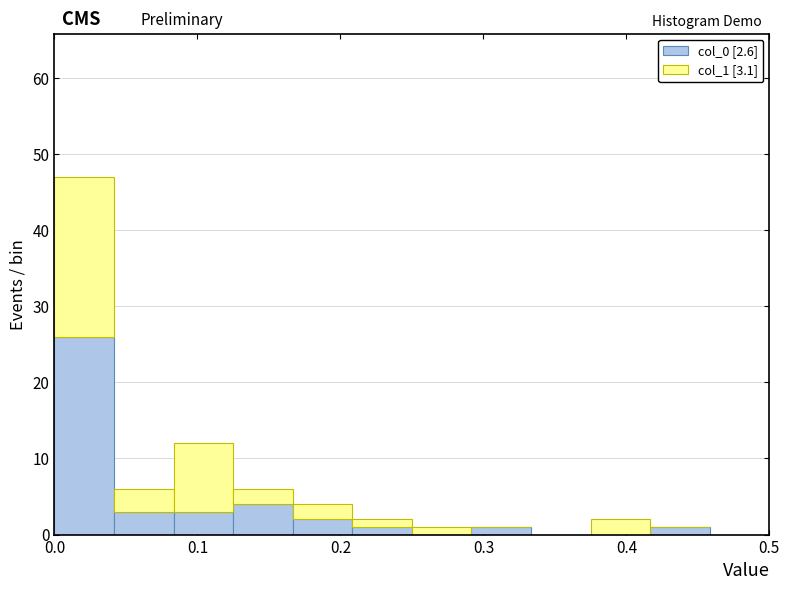

Which range on the x-axis has the tallest stacked bar (by total height)?

0.00 to 0.04